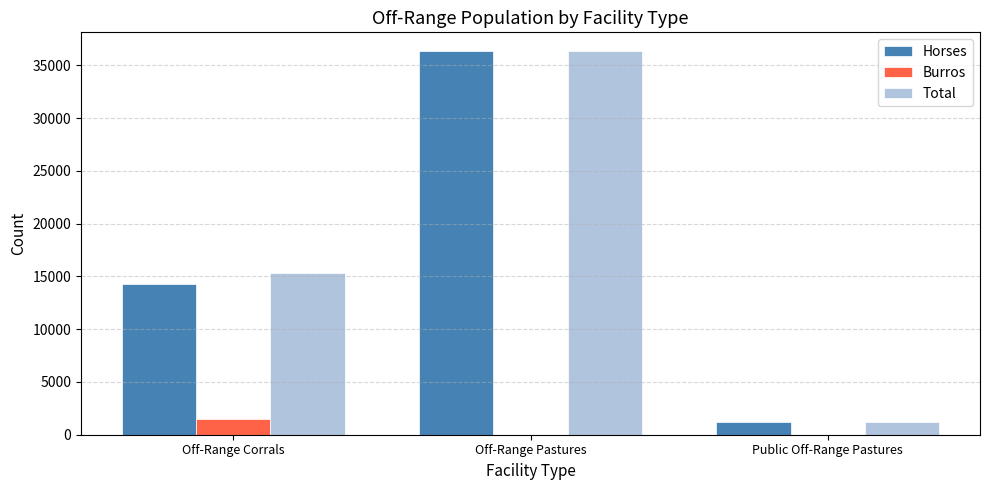

Which series has the largest total across all categories?

Total